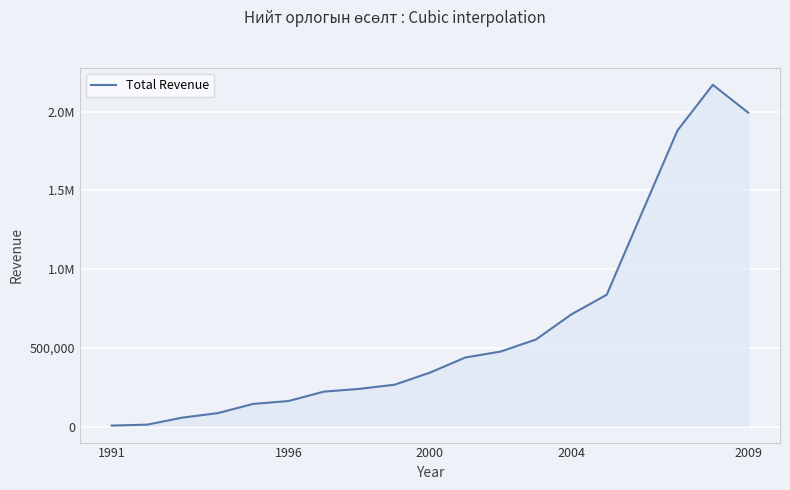

Is this an area chart (filled region under the line)?

Yes